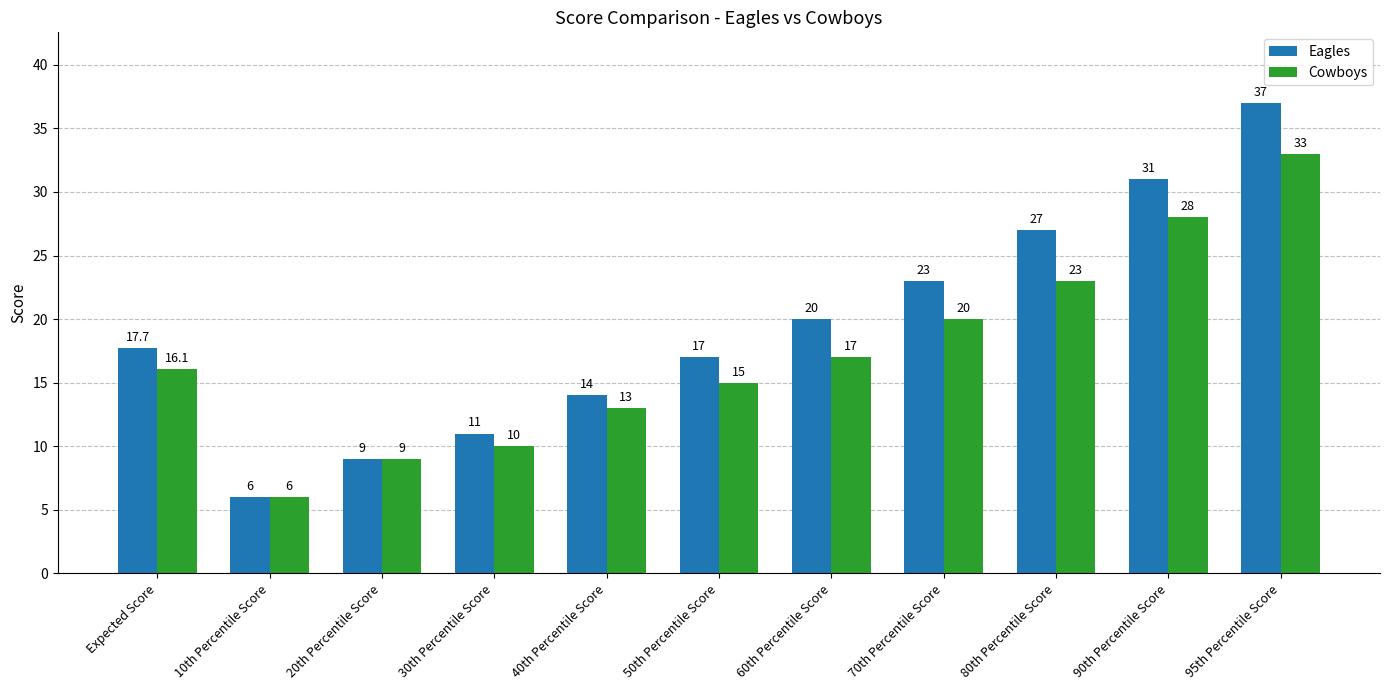

Which series changed the most between Expected Score and 60th Percentile Score?

Eagles